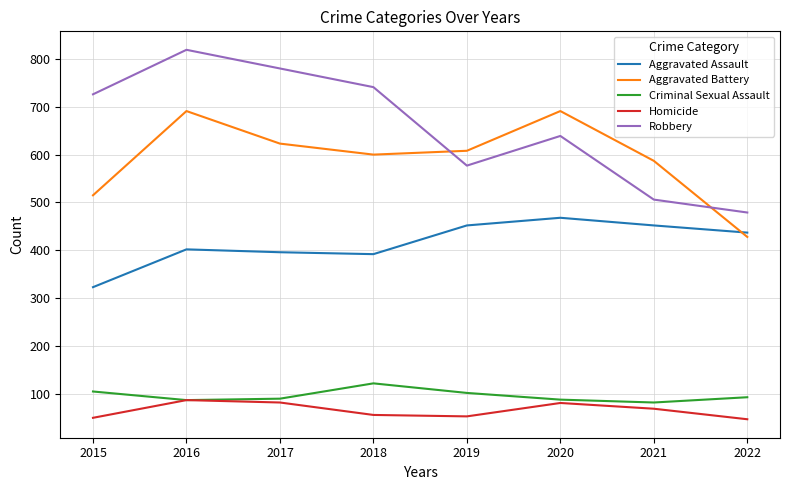

True or false: Homicide and Robbery intersect in this chart.

False